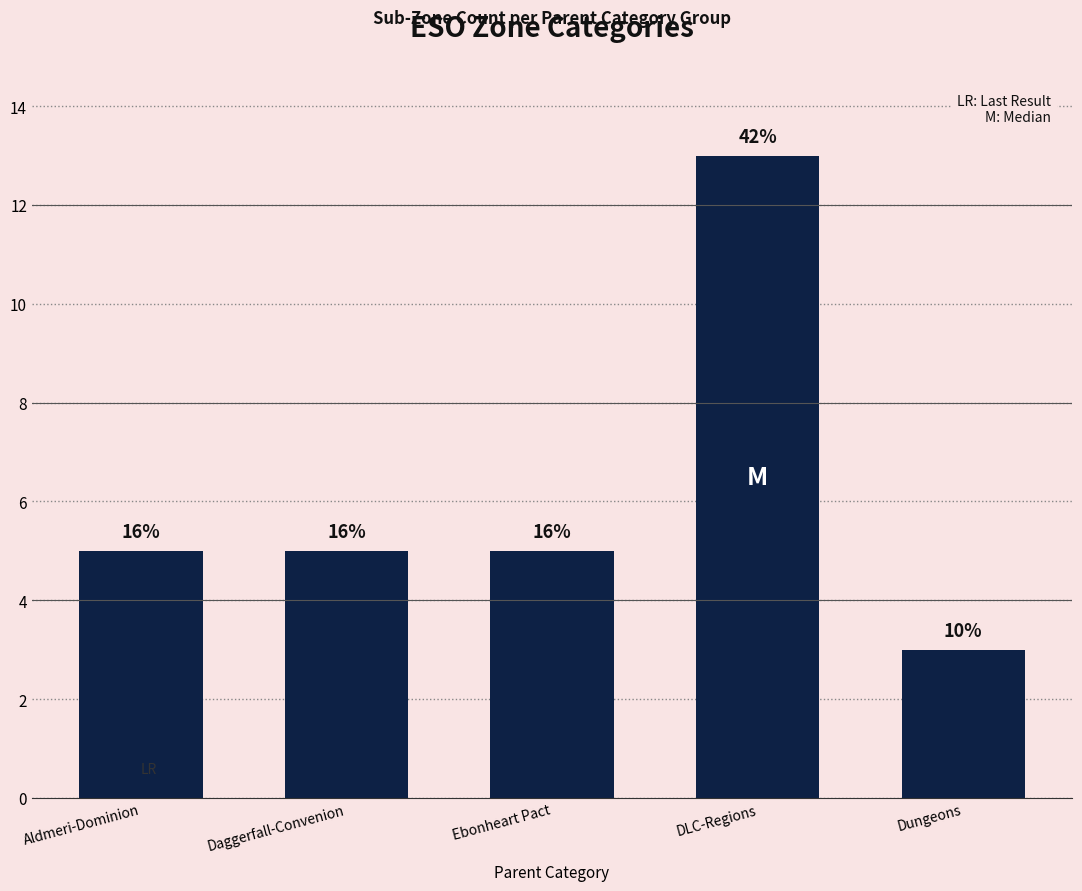

Are the bars grouped side by side (vs. stacked)?

No